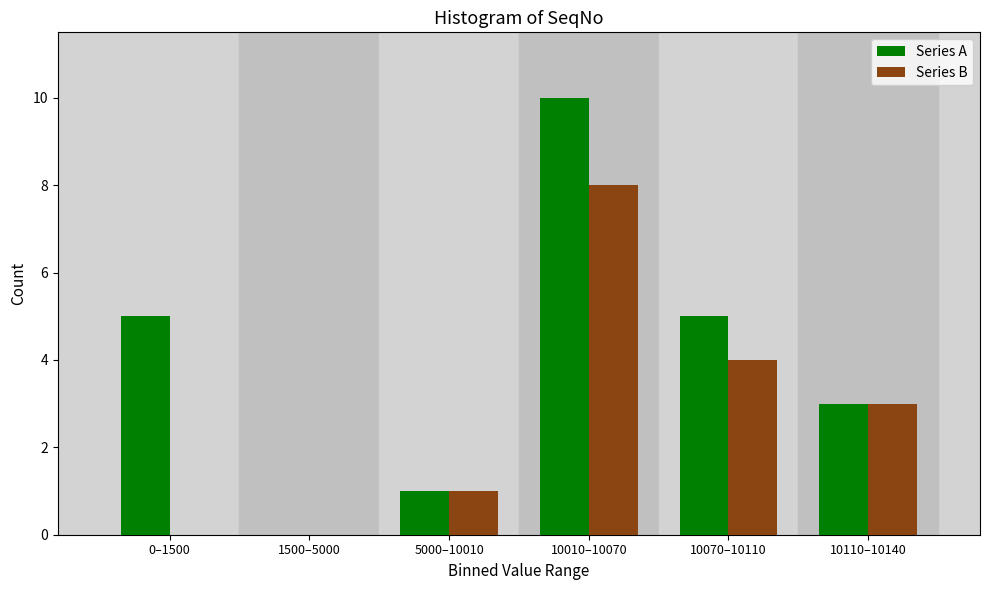

Reading left to right, transcribe all the data shown in this chart.

Series A: 0–1500=5	1500–5000=0	5000–10010=1	10010–10070=10	10070–10110=5	10110–10140=3
Series B: 0–1500=0	1500–5000=0	5000–10010=1	10010–10070=8	10070–10110=4	10110–10140=3